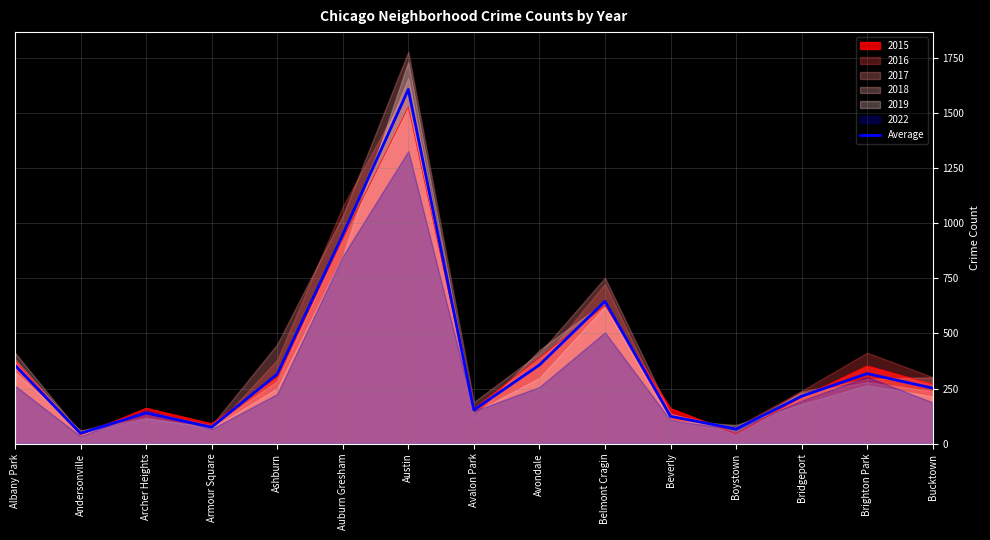

List the labels in order of value, largest first.

Austin, Auburn Gresham, Belmont Cragin, Avondale, Albany Park, Brighton Park, Ashburn, Bucktown, Bridgeport, Avalon Park, Archer Heights, Beverly, Armour Square, Boystown, Andersonville